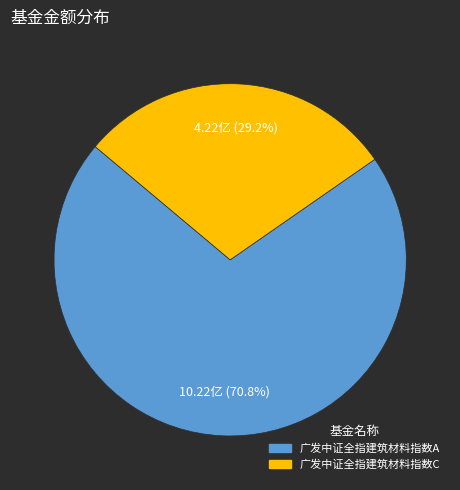

To the nearest percent, what portion does 广发中证全指建筑材料指数A represent?

71%